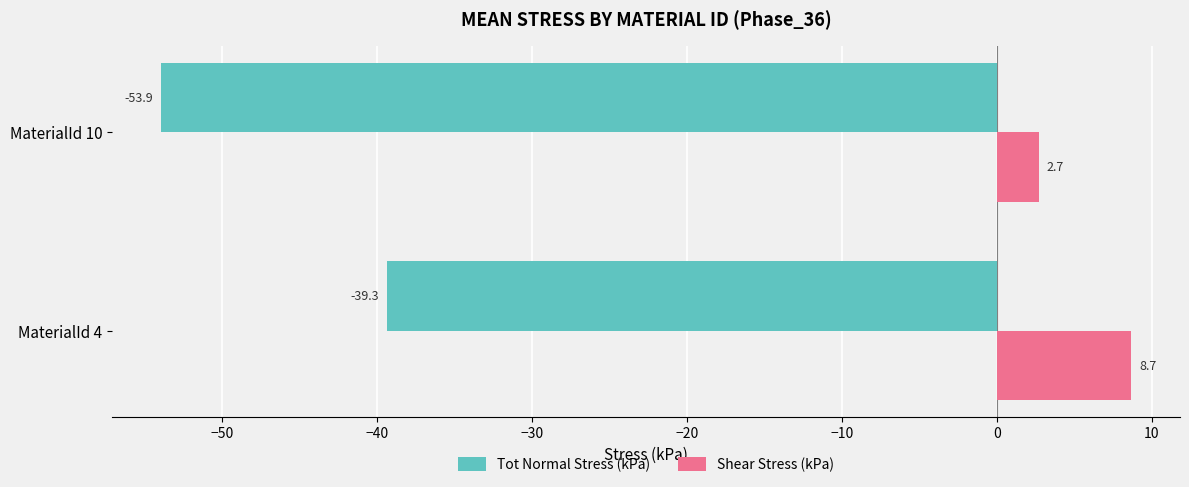

The value of Tot Normal Stress (kPa) at MaterialId 4 is -16.2. True or false?

False